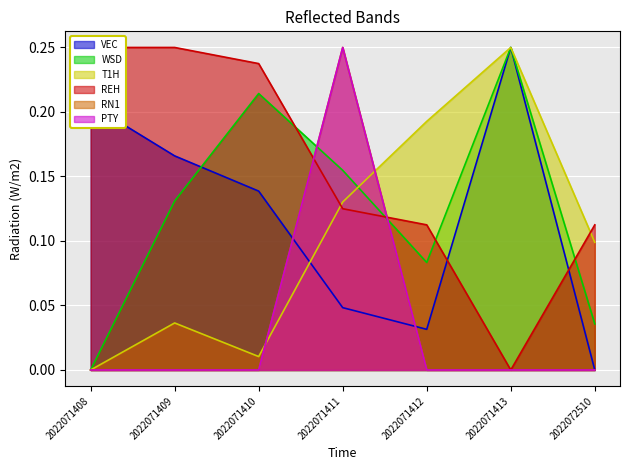

How many RN1 values are between 0 and 1?

7